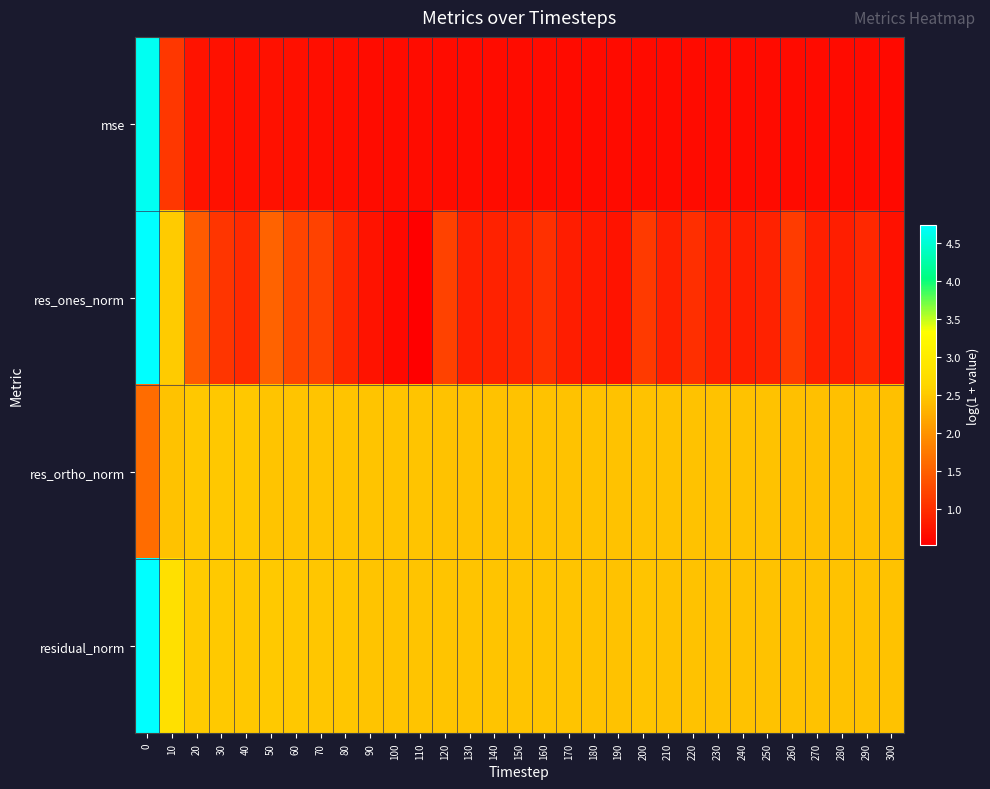

Reading left to right, transcribe all the data shown in this chart.

mse: 0=4.7	10=1.1	20=0.7	30=0.7	40=0.7	50=0.7	60=0.7	70=0.7	80=0.7	90=0.7	100=0.7	110=0.7	120=0.7	130=0.7	140=0.7	150=0.7	160=0.7	170=0.7	180=0.7	190=0.7	200=0.7	210=0.6	220=0.7	230=0.6	240=0.6	250=0.6	260=0.7	270=0.6	280=0.6	290=0.6	300=0.6
res_ones_norm: 0=4.7	10=2.5	20=1.5	30=1.1	40=1.0	50=1.5	60=1.2	70=1.2	80=0.9	90=0.7	100=0.6	110=0.5	120=1.2	130=0.9	140=0.9	150=0.9	160=1.0	170=0.8	180=0.8	190=0.7	200=1.1	210=0.9	220=1.0	230=0.9	240=0.8	250=0.9	260=1.1	270=0.9	280=0.8	290=1.0	300=0.7
res_ortho_norm: 0=1.6	10=2.4	20=2.5	30=2.5	40=2.5	50=2.5	60=2.5	70=2.5	80=2.5	90=2.5	100=2.5	110=2.5	120=2.4	130=2.5	140=2.4	150=2.4	160=2.4	170=2.4	180=2.4	190=2.4	200=2.4	210=2.4	220=2.4	230=2.4	240=2.4	250=2.4	260=2.4	270=2.4	280=2.4	290=2.4	300=2.4
residual_norm: 0=4.7	10=2.8	20=2.5	30=2.5	40=2.5	50=2.5	60=2.5	70=2.5	80=2.5	90=2.5	100=2.5	110=2.5	120=2.5	130=2.5	140=2.5	150=2.5	160=2.5	170=2.5	180=2.5	190=2.5	200=2.5	210=2.4	220=2.4	230=2.4	240=2.4	250=2.4	260=2.4	270=2.4	280=2.4	290=2.4	300=2.4